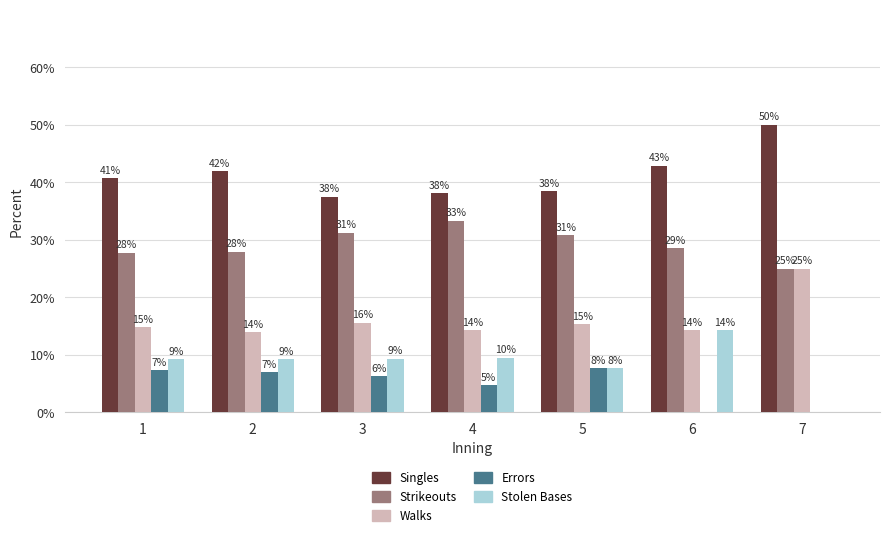

Is it true that Singles equals 57.4 at 6?

False